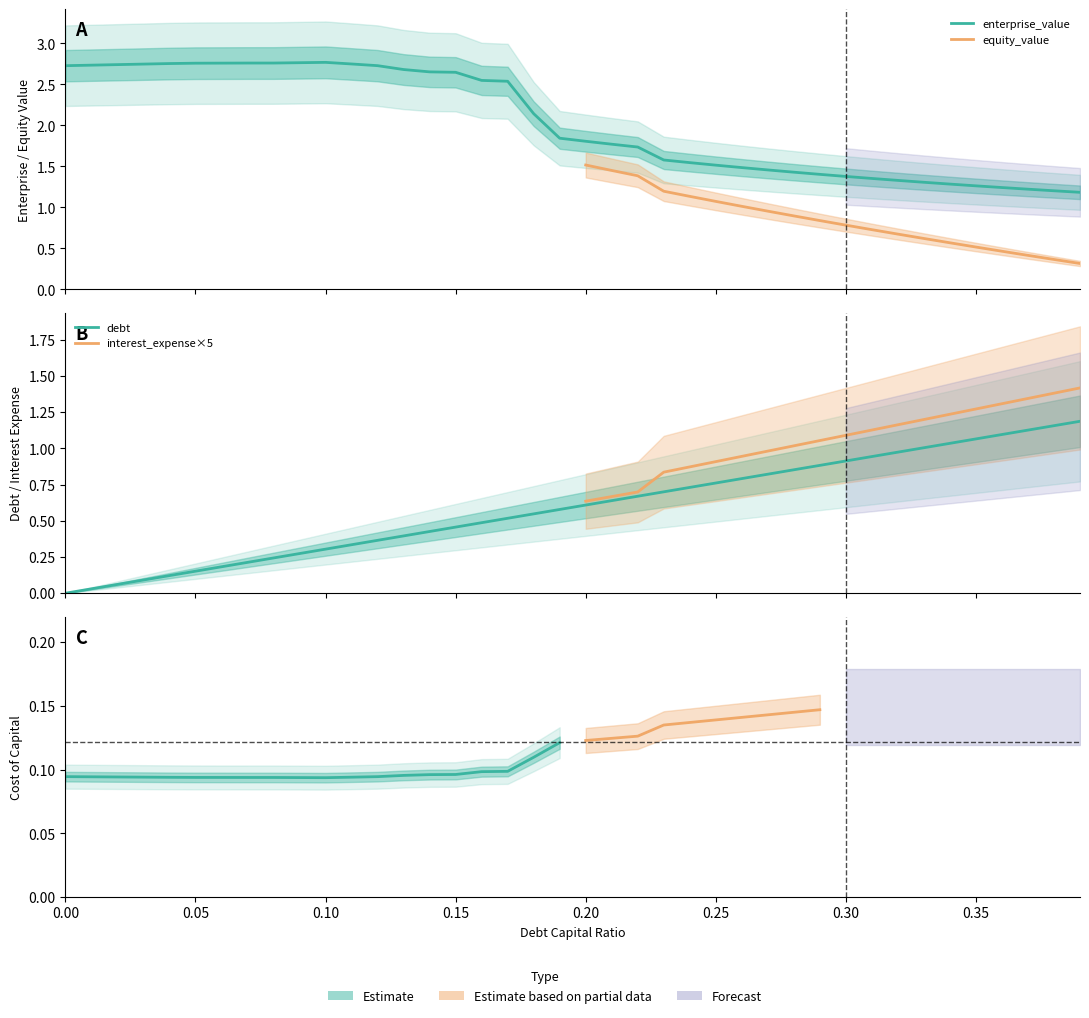

What is the difference between the maximum and second lowest values in the enterprise_value series?

1.6